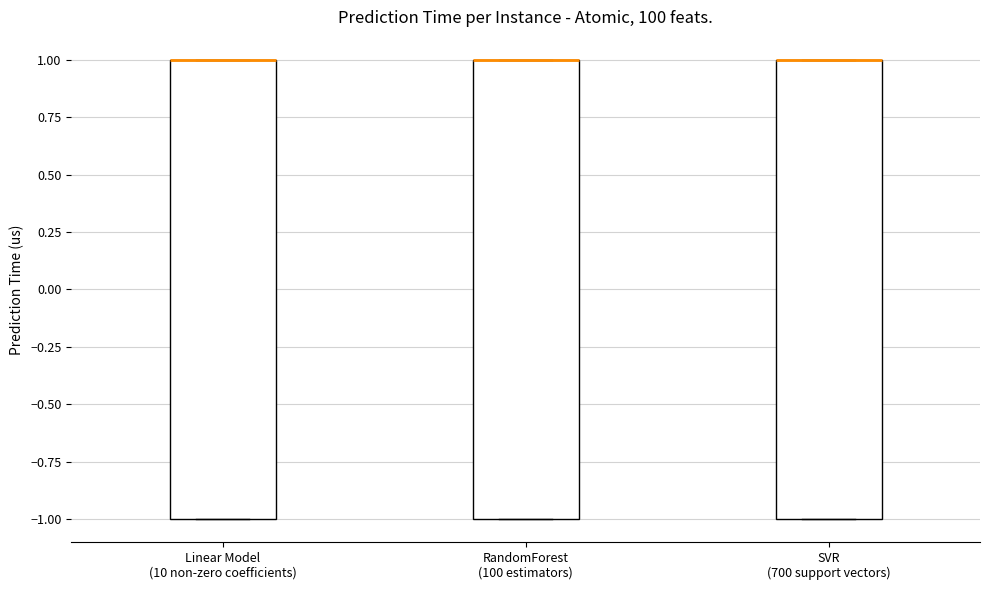

Where is the lower edge of the box for SVR (700 support vectors) on the y-axis? The values are not printed on the chart, so give them approximately, as read against the axis.

-1